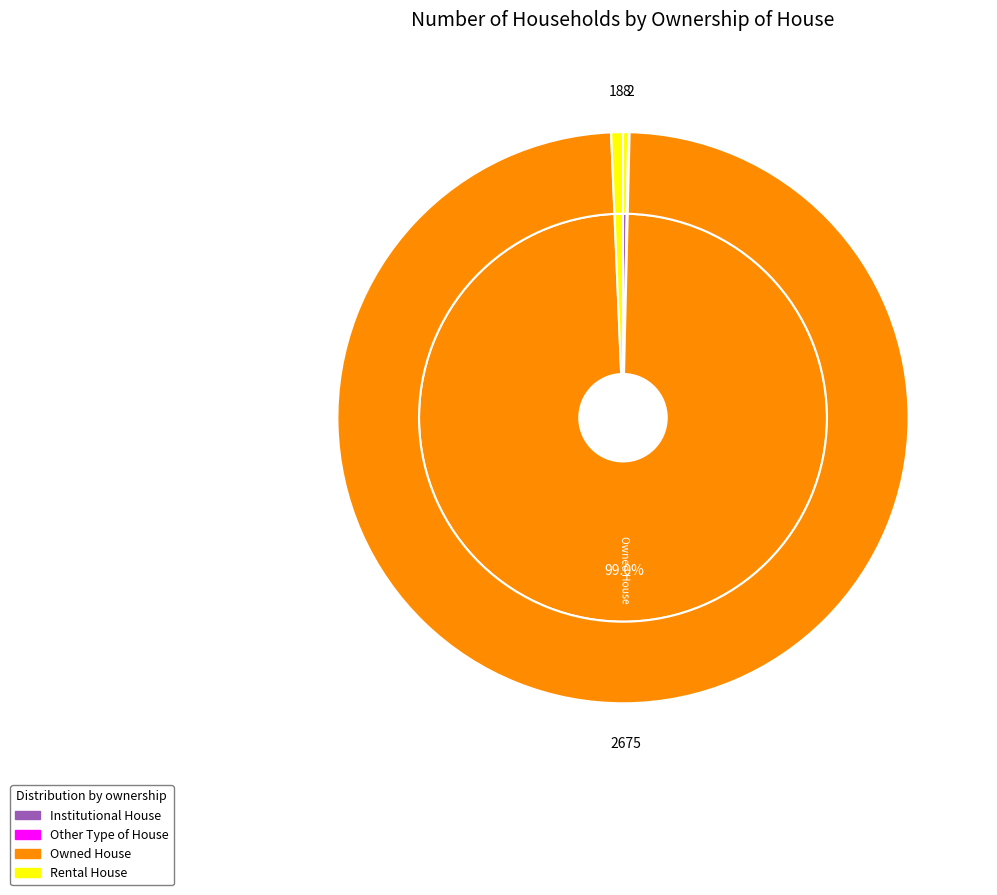

Rank the categories by value from highest to lowest.

Owned House, Rental House, Institutional House, Other Type of House